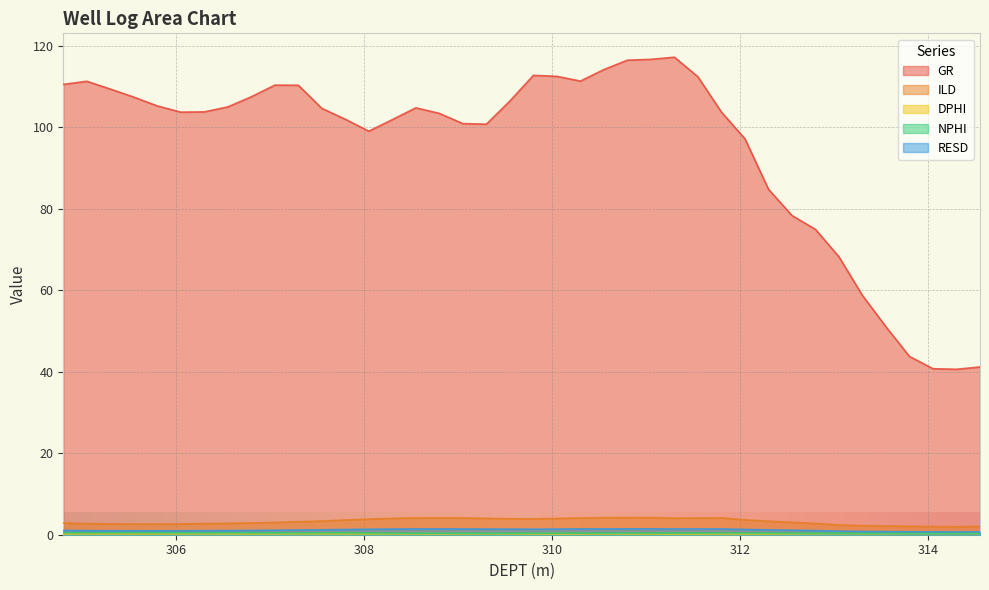

What is the spread (max minus min) of values at 306.55?

104.8